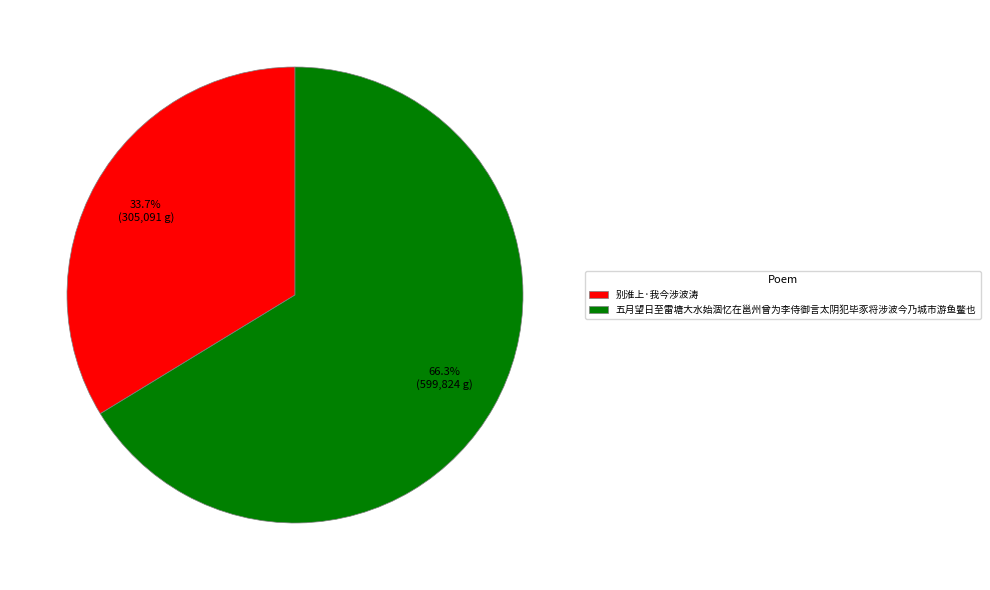

To the nearest percent, what percentage of the pie is 五月望日至雷塘大水始涸忆在邕州曾为李侍御言太阴犯毕豕将涉波今乃城市游鱼鳖也?

66%